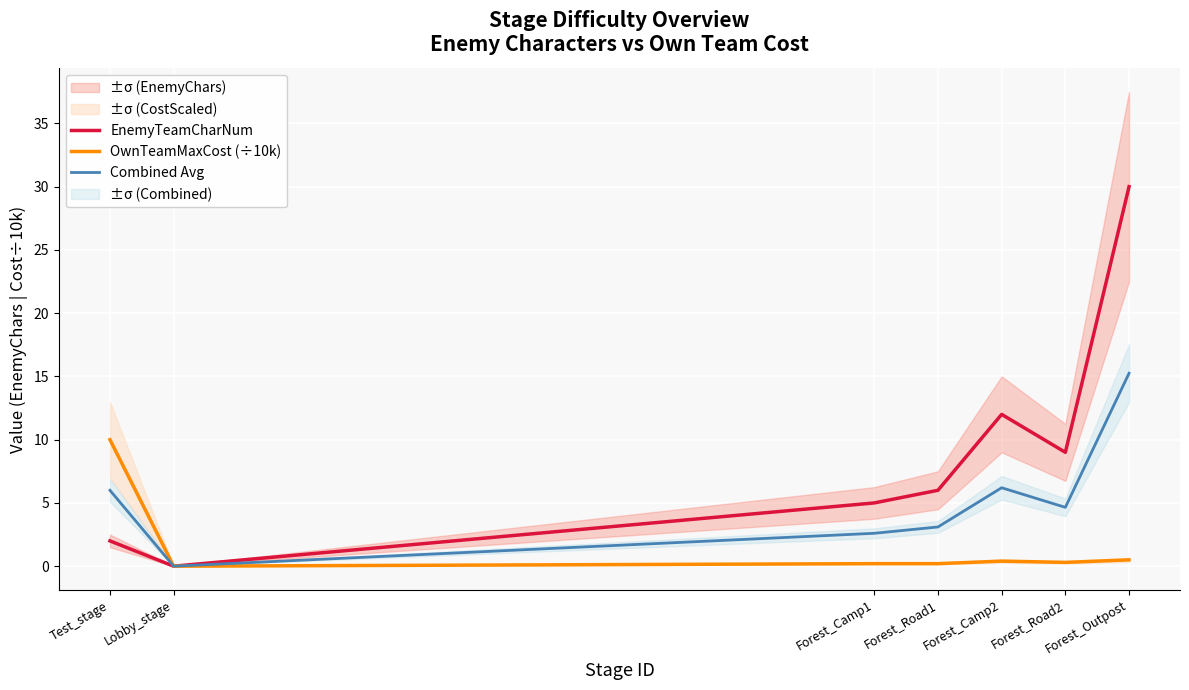

List the series in order of their overall mean, highest first.

EnemyTeamCharNum, Combined Avg, OwnTeamMaxCost (÷10k)